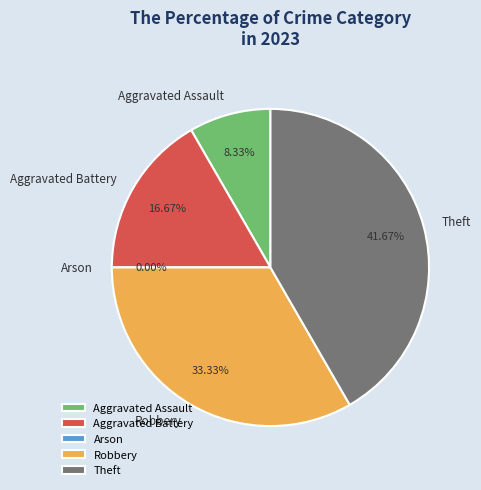

Which category has the smallest portion of the pie?

Arson